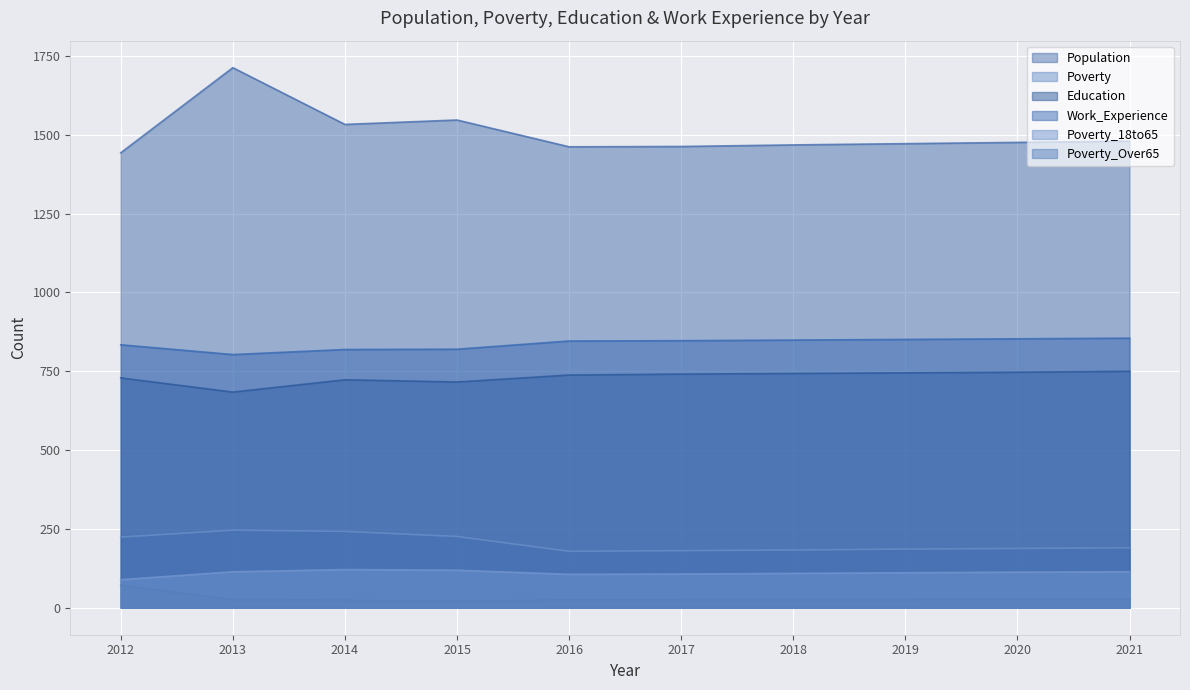

What is the sum of the Education values at 2015 and 2019?

1461